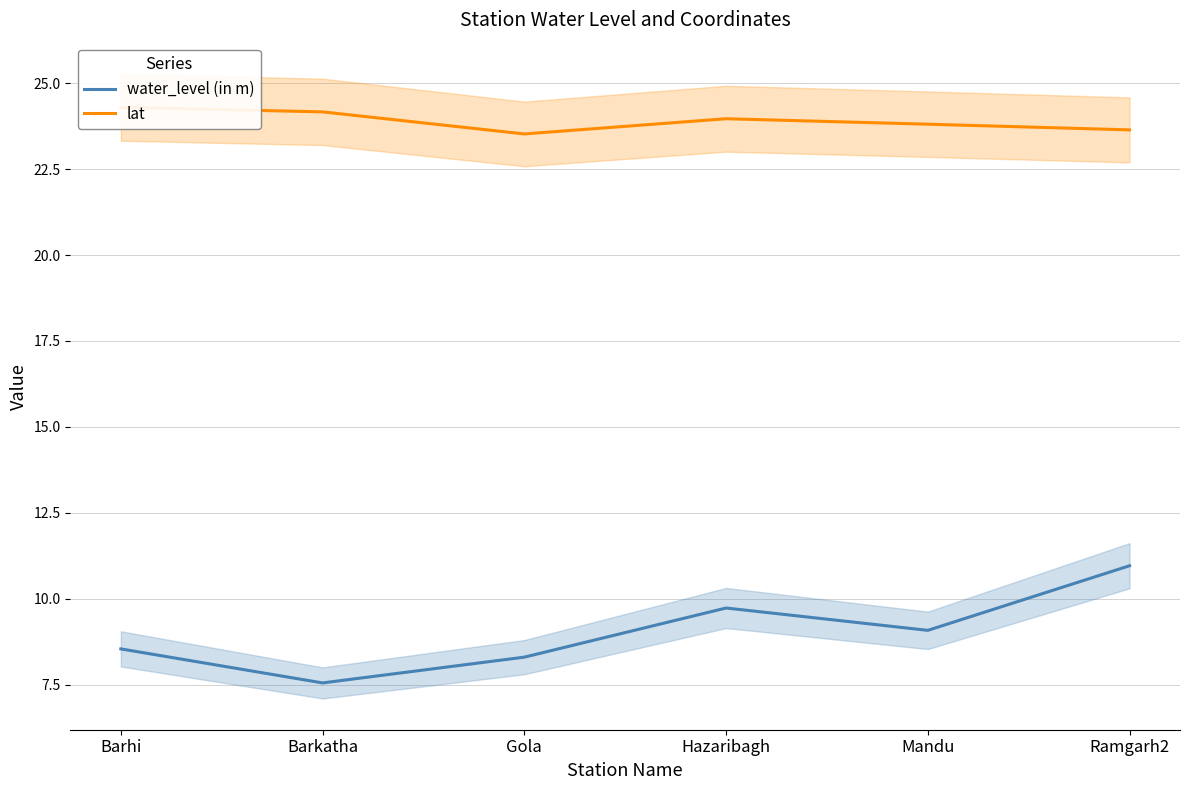

In lat, how many points are higher than both neighbors (excluding endpoints)?

1